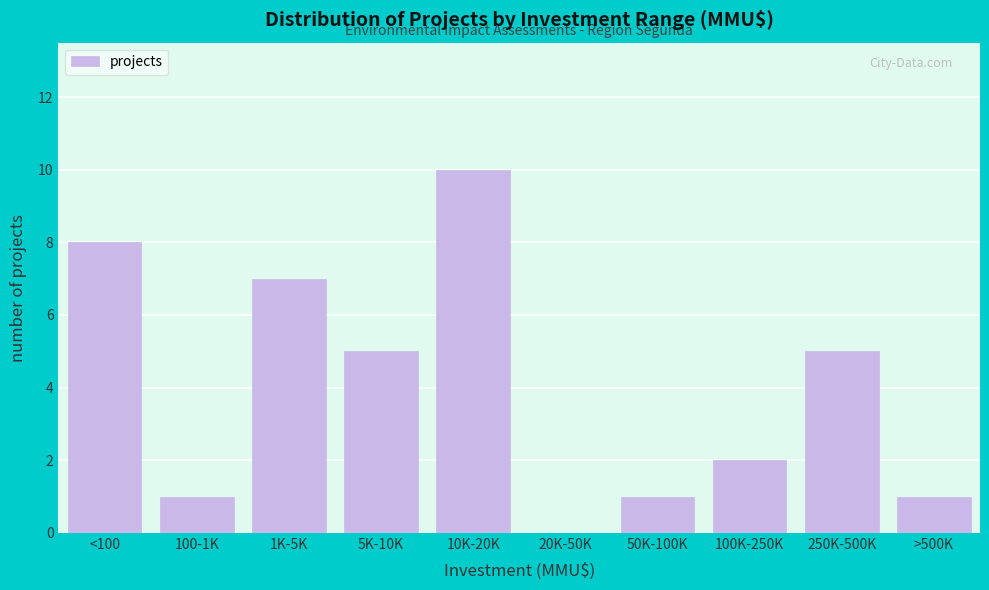

Reading right to left, extract all data points from this chart.

>500K=1	250K-500K=5	100K-250K=2	50K-100K=1	20K-50K=0	10K-20K=10	5K-10K=5	1K-5K=7	100-1K=1	<100=8